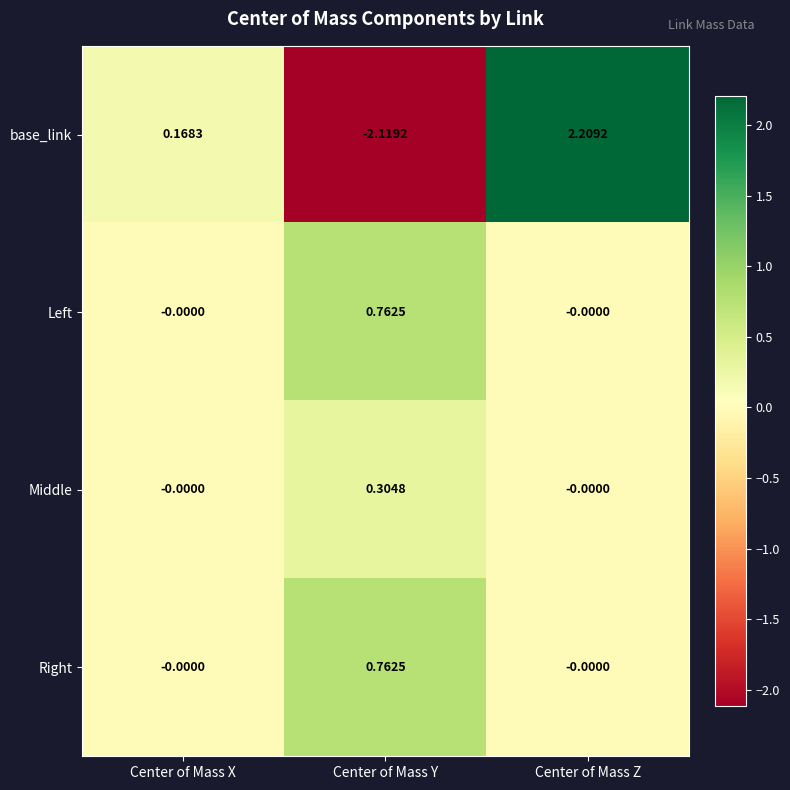

Is the value of Left at Center of Mass Z greater than the value of base_link at Center of Mass Z?

No